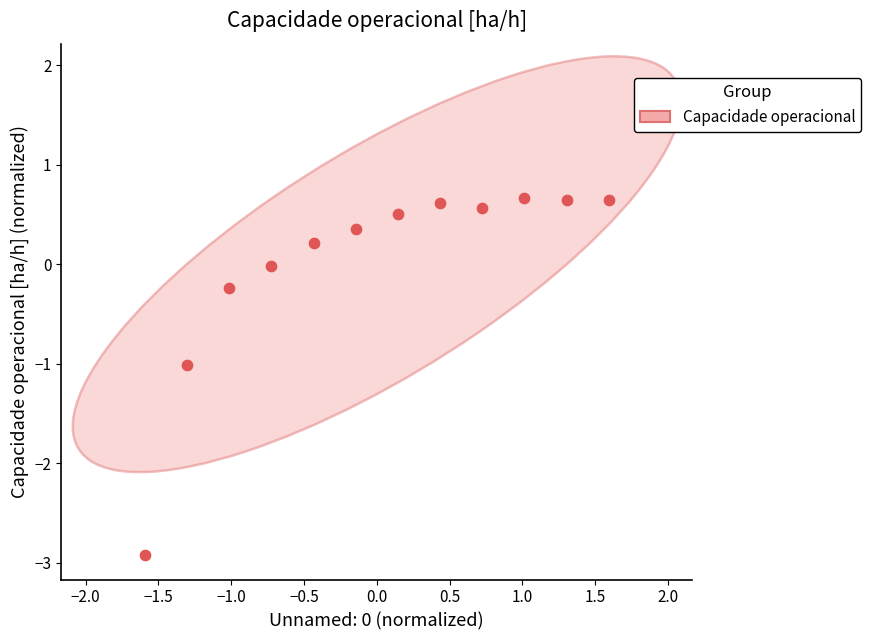

What is the range of X values (max minus min)?

3.2